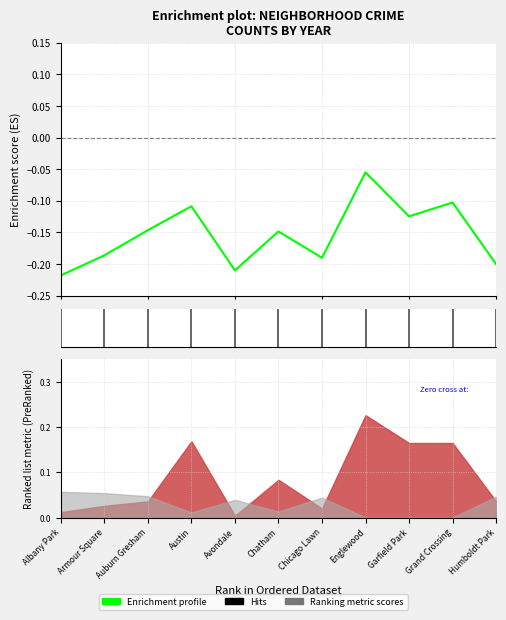

At which label is the value closest to 0?

Englewood